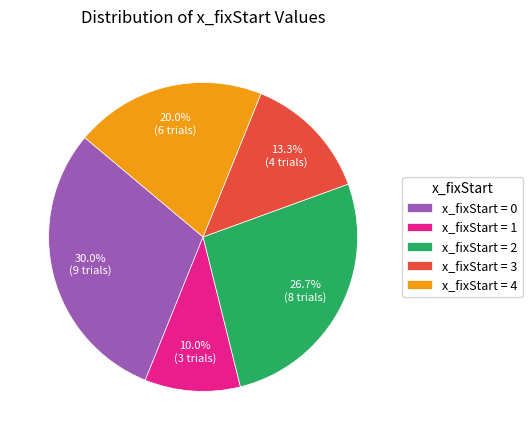

To the nearest percent, what is the average slice percentage?

20%